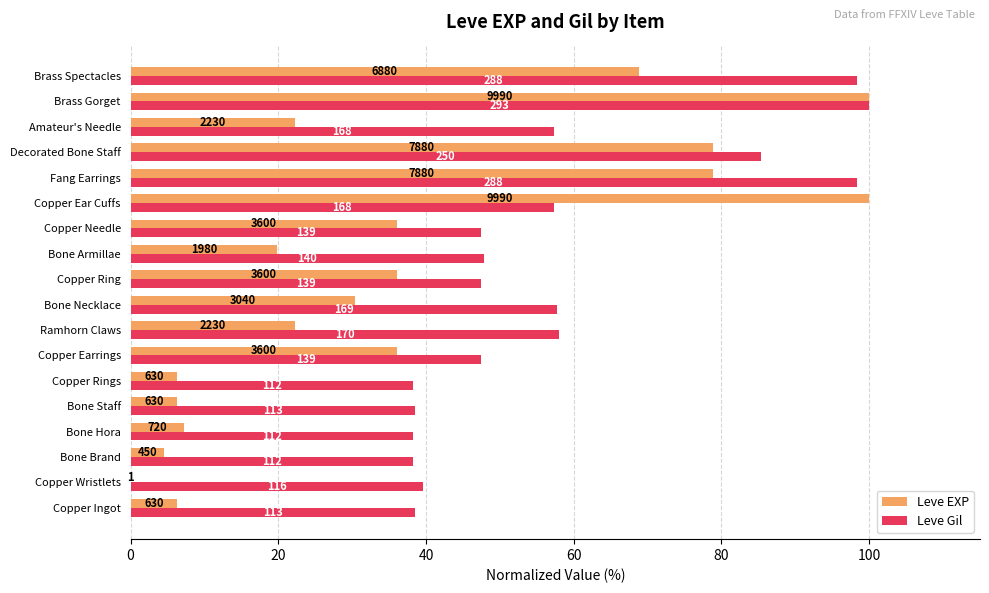

What are all the series names shown in the legend?

Leve EXP, Leve Gil